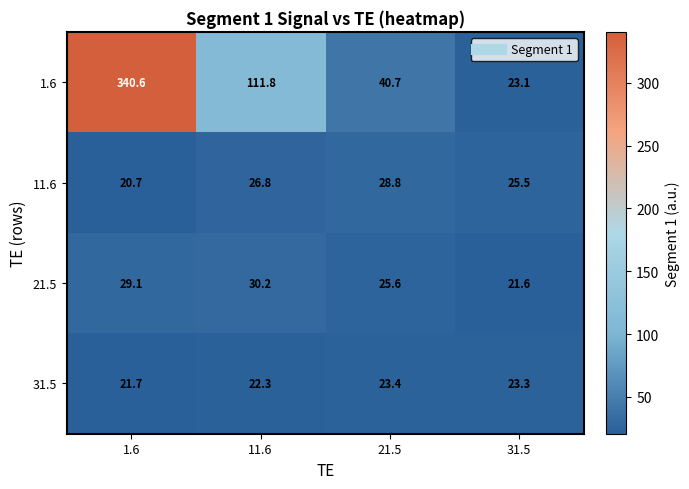

Reading left to right, extract all data points from this chart.

1.6: 340.6	111.8	40.7	23.1
11.6: 20.7	26.8	28.8	25.5
21.5: 29.1	30.2	25.6	21.6
31.5: 21.7	22.3	23.4	23.3